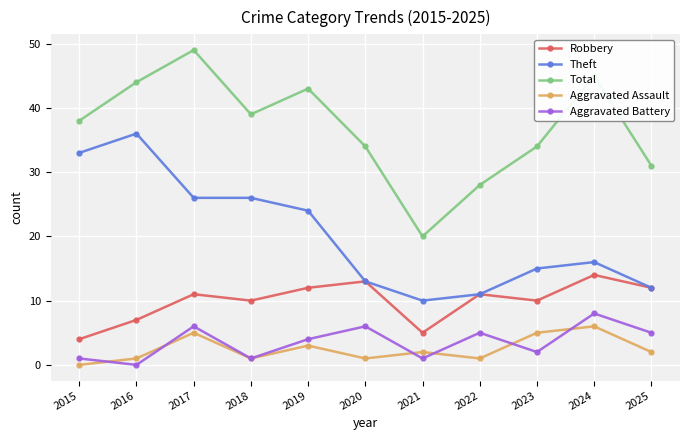

True or false: Robbery has more than 1 points higher than both neighbors.

True